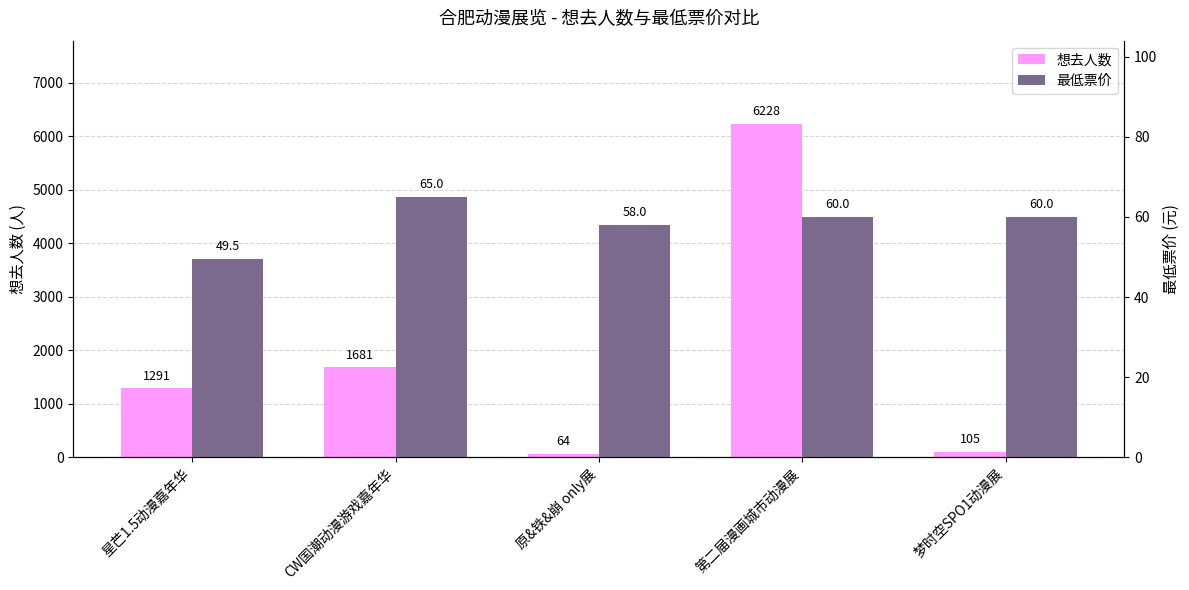

At which label is 想去人数 closest to 3146?

CW国潮动漫游戏嘉年华